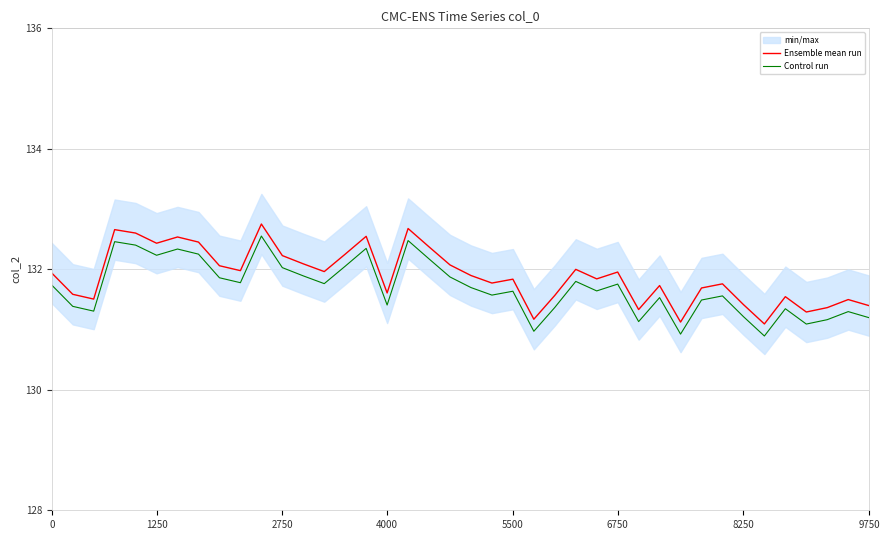

True or false: Ensemble mean run and Control run cross at least once.

False